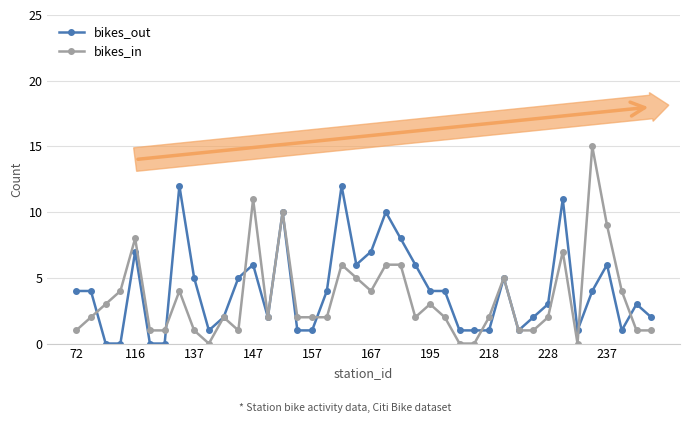

What is the value of the bikes_out point at the 36th from the left?

4